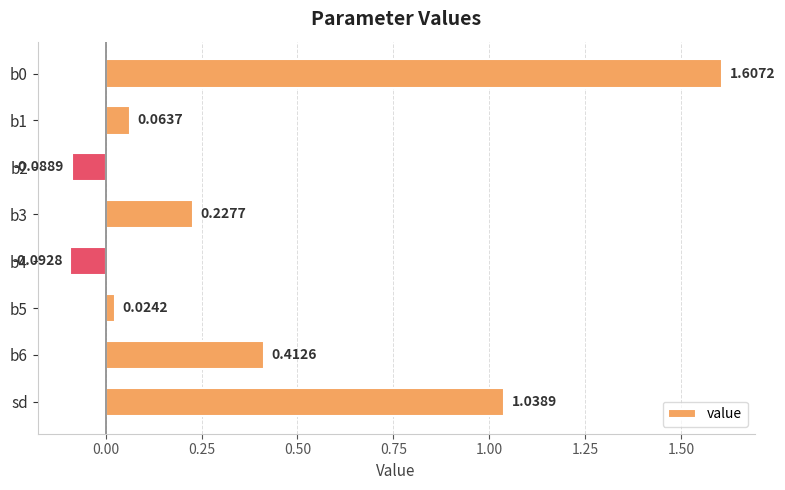

Between b3 and b2, which is larger?

b3